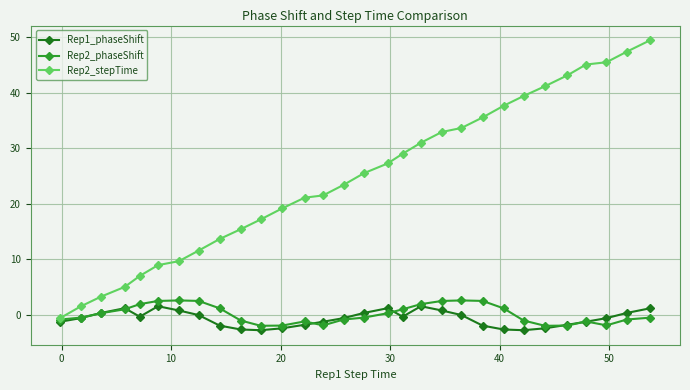

What is the minimum value shown in the chart?

-2.8